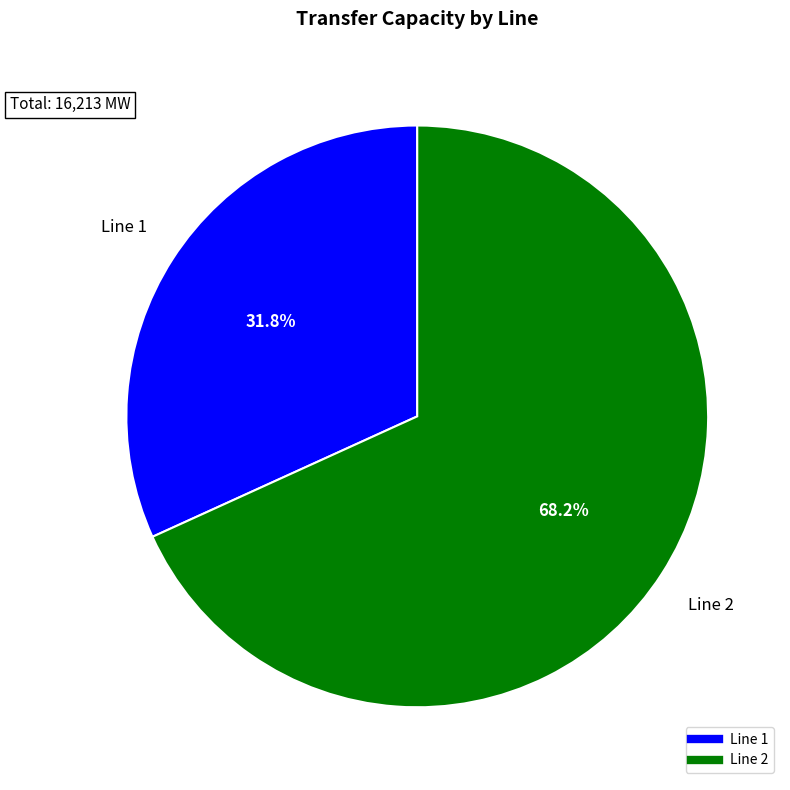

To the nearest percent, what is the difference between the largest and smallest slice percentages?

36%